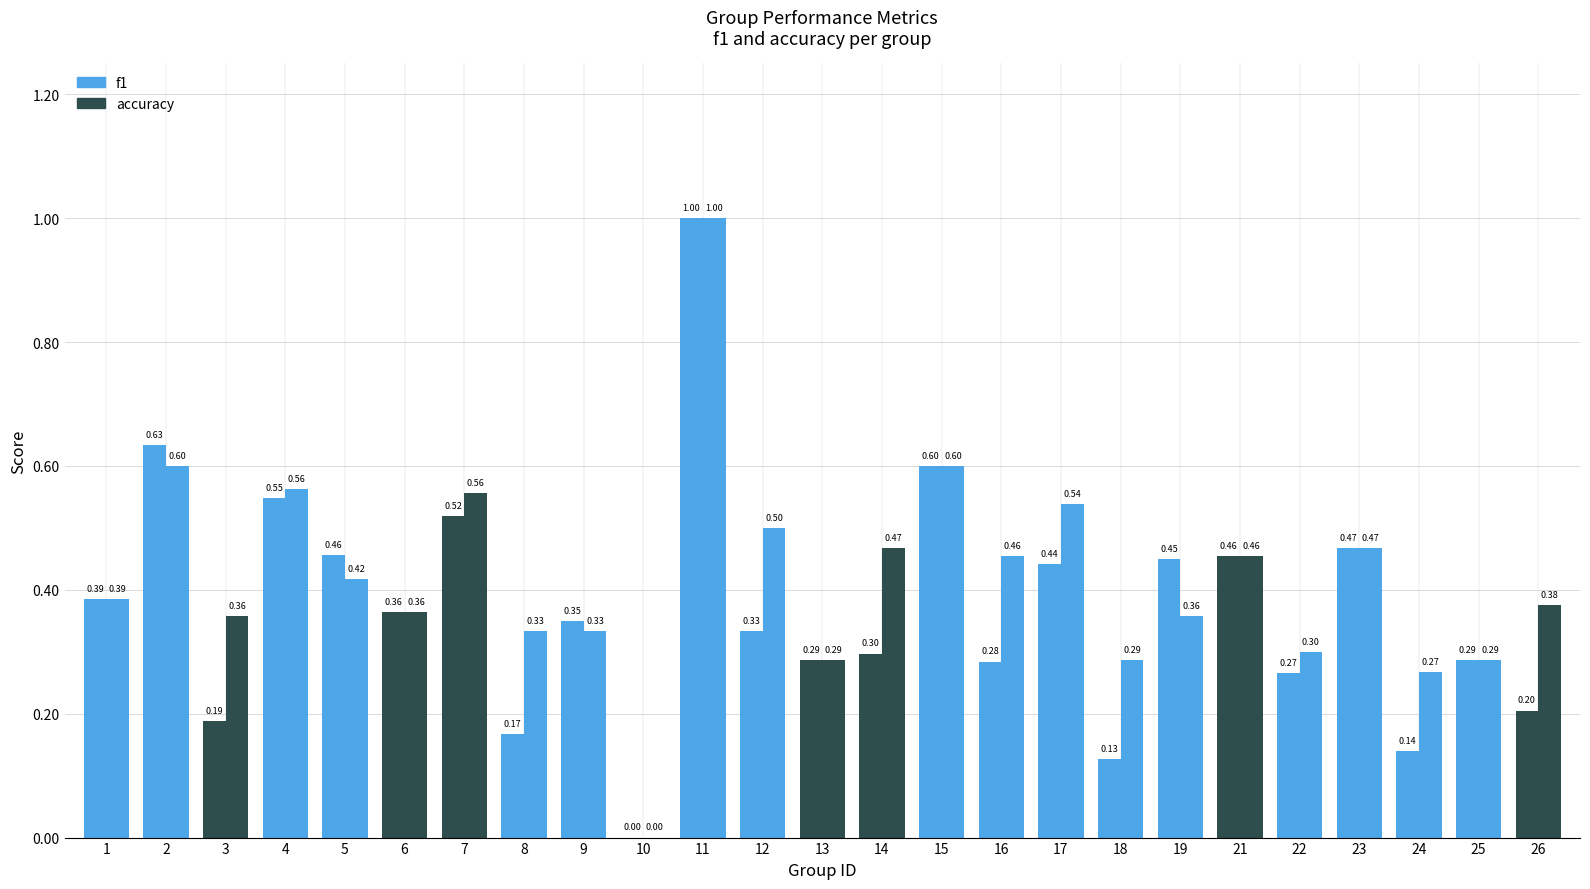

Are the bars grouped side by side (vs. stacked)?

Yes